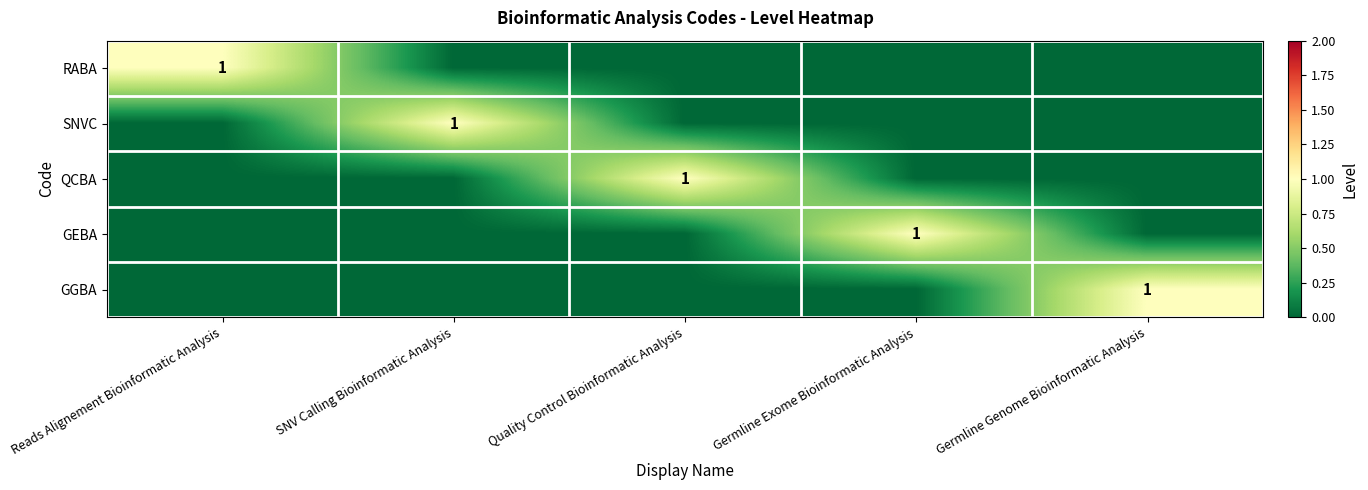

True or false: RABA has a value of 1 at Reads Alignement Bioinformatic Analysis.

True